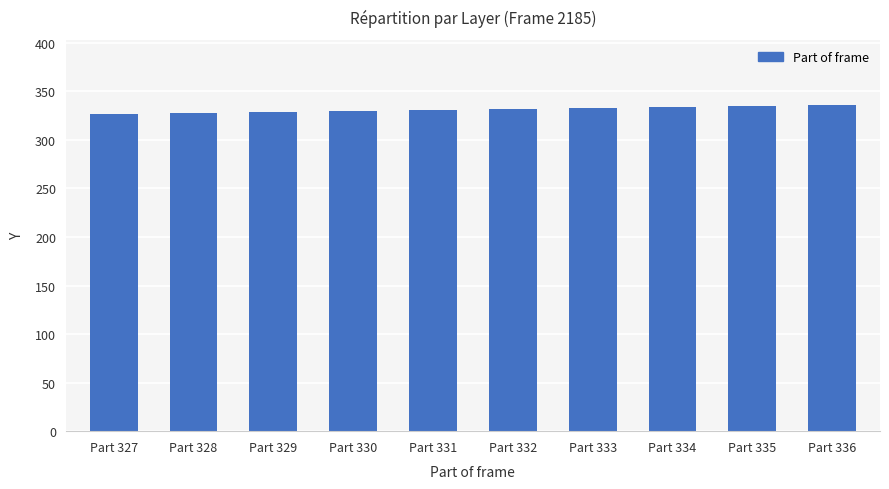

What is the smallest value displayed?

327